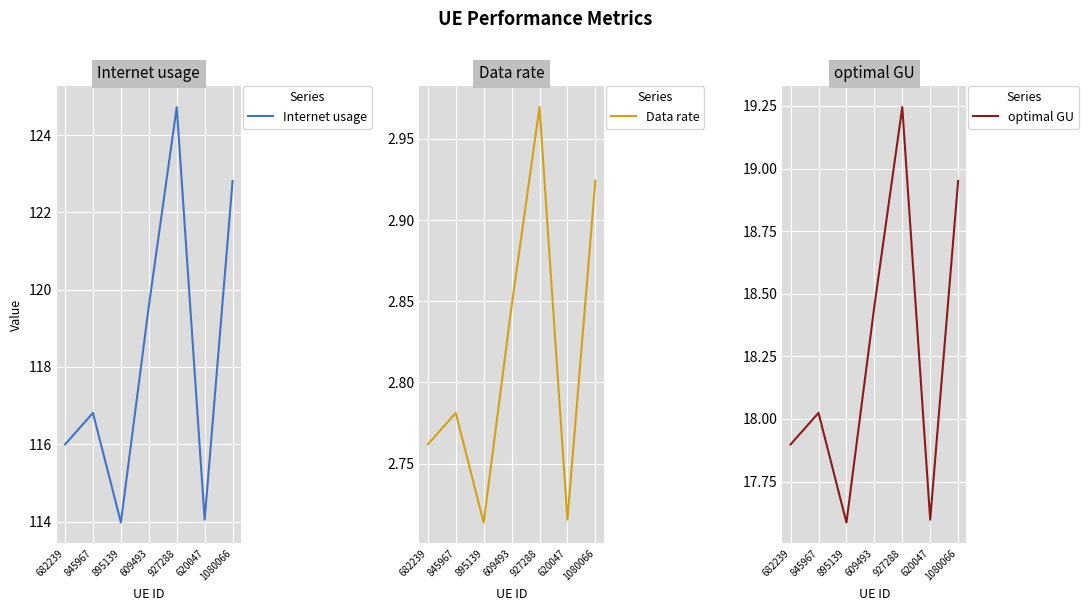

Between 682239 and 895139, which series saw the biggest shift?

Internet usage